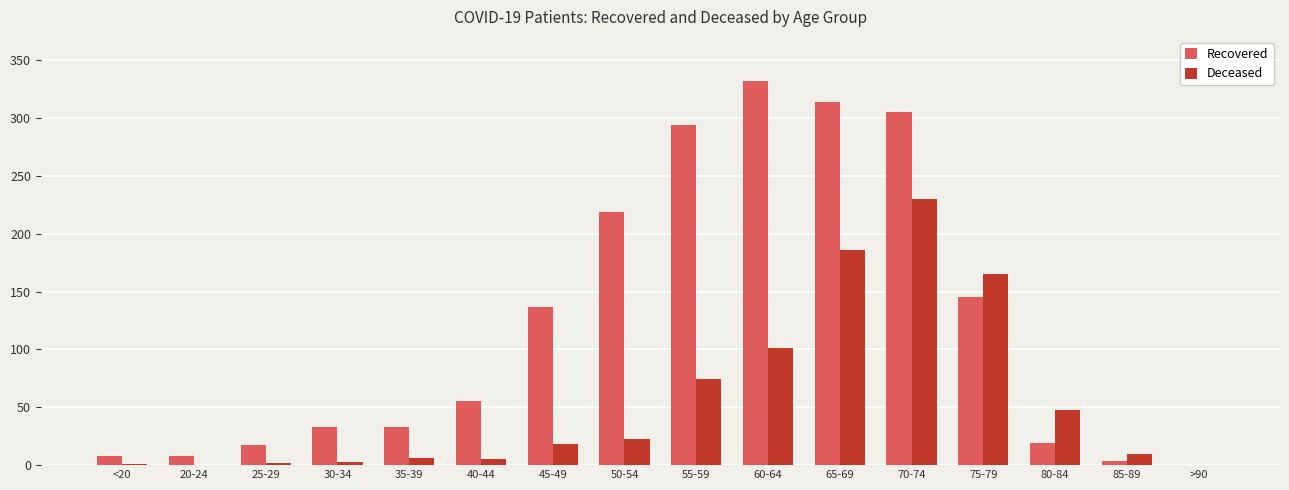

Between 45-49 and 65-69, which series saw the biggest shift?

Recovered